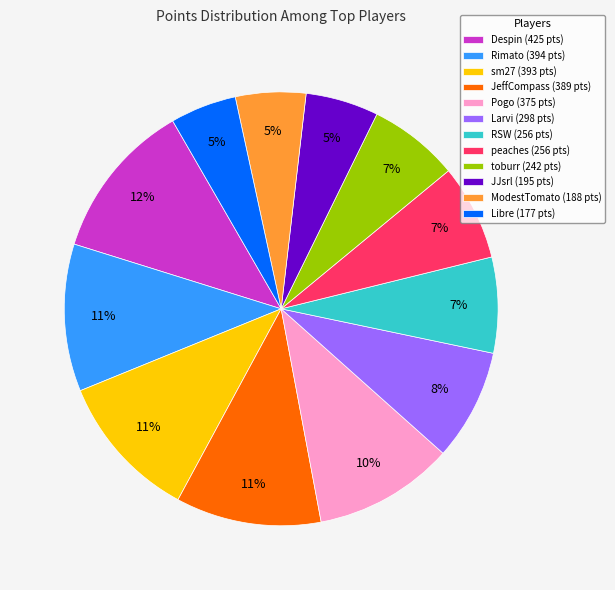

The Pogo slice represents 17% of the pie. True or false?

False